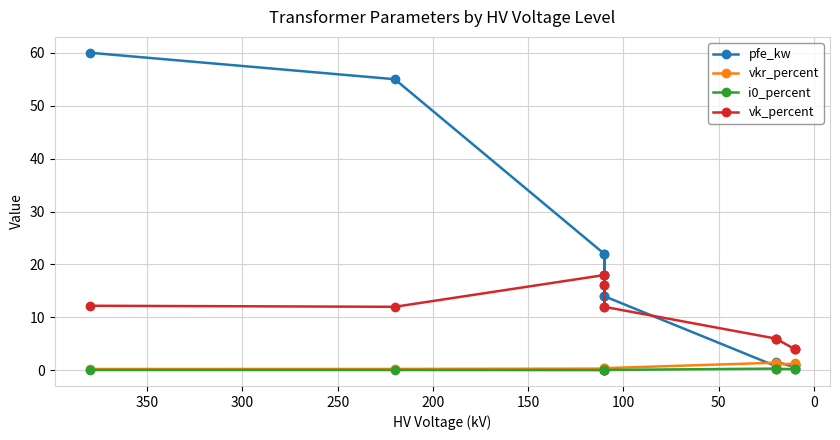

In vk_percent, how many points are lower than both neighbors (excluding endpoints)?

2